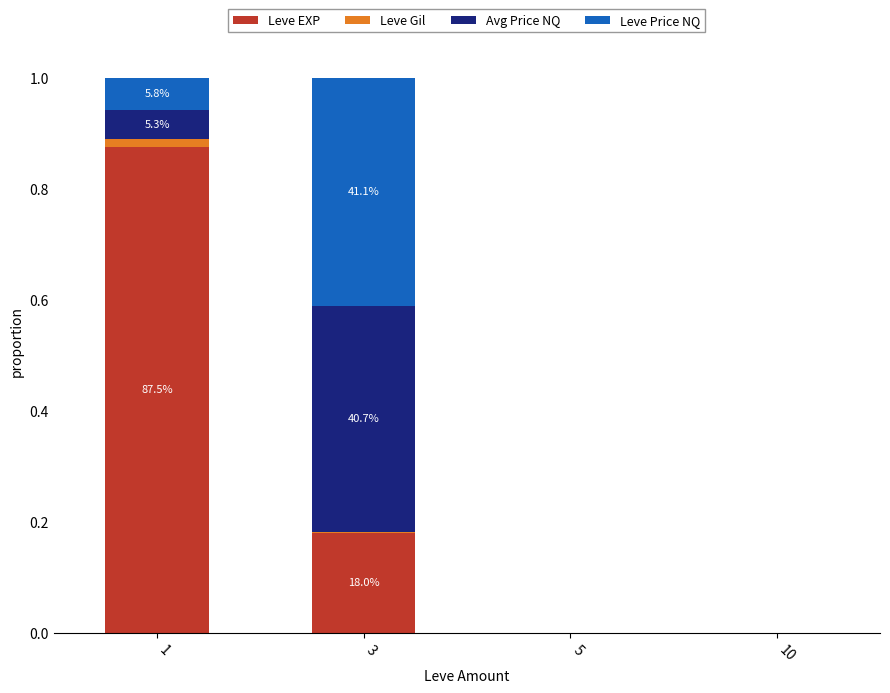

The Leve EXP series shows 0.1 at 3. True or false?

False